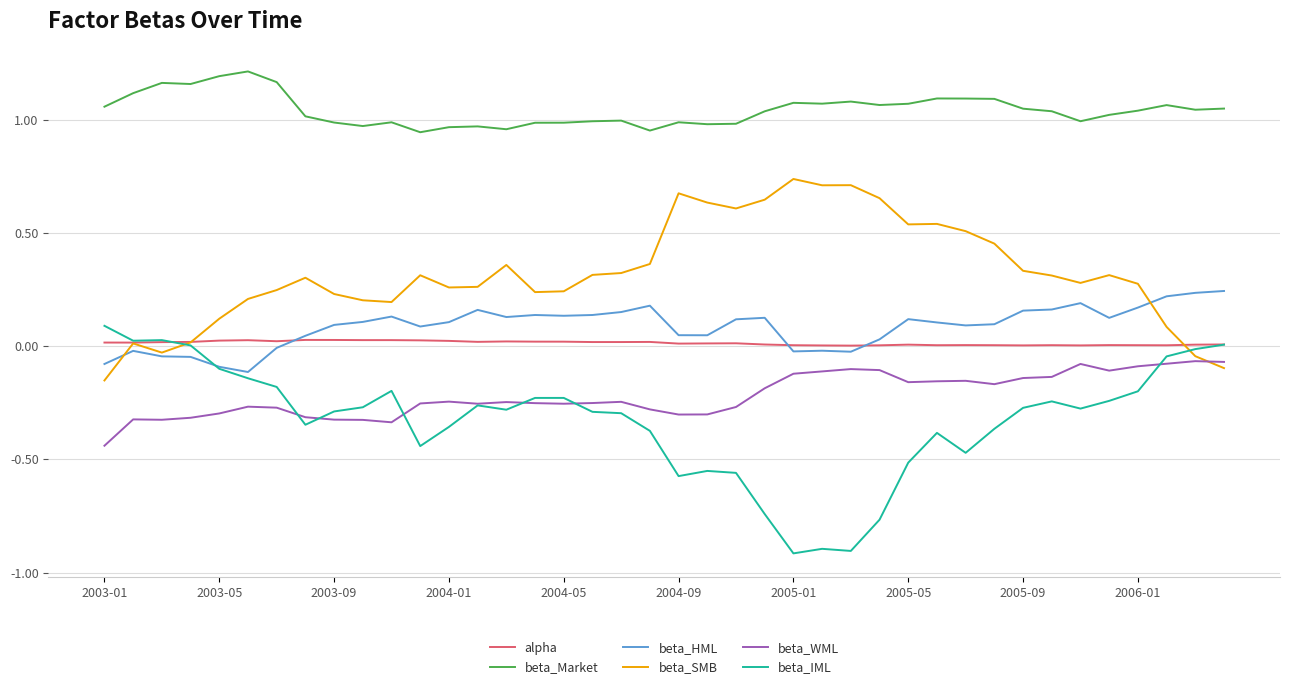

True or false: beta_HML has more than 2 interior local peaks.

True